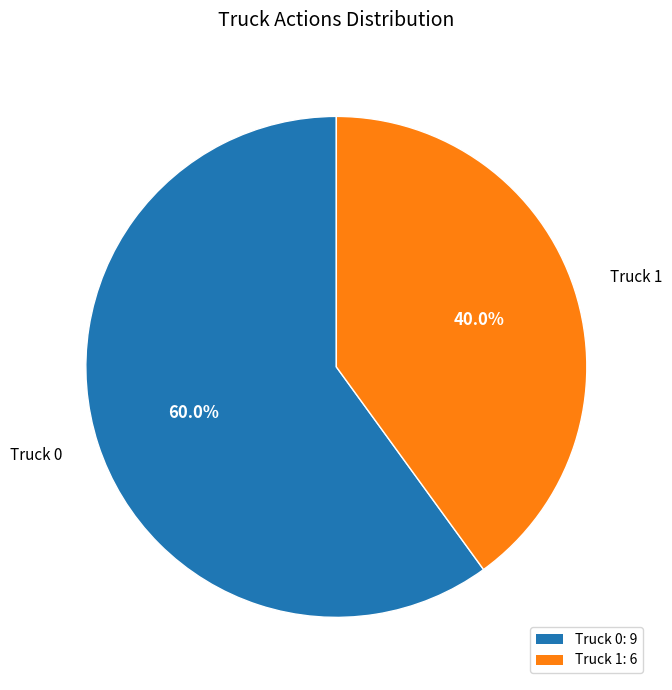

Is it true that Truck 0 is 68% of the pie?

False